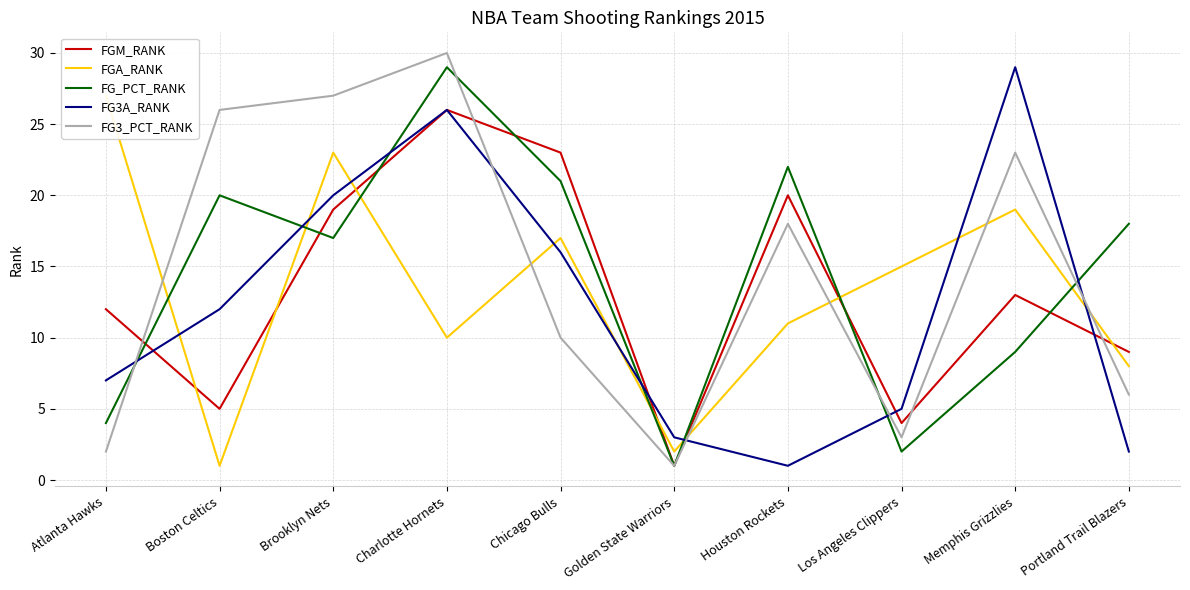

List the labels in order of FG3_PCT_RANK value, smallest first.

Golden State Warriors, Atlanta Hawks, Los Angeles Clippers, Portland Trail Blazers, Chicago Bulls, Houston Rockets, Memphis Grizzlies, Boston Celtics, Brooklyn Nets, Charlotte Hornets